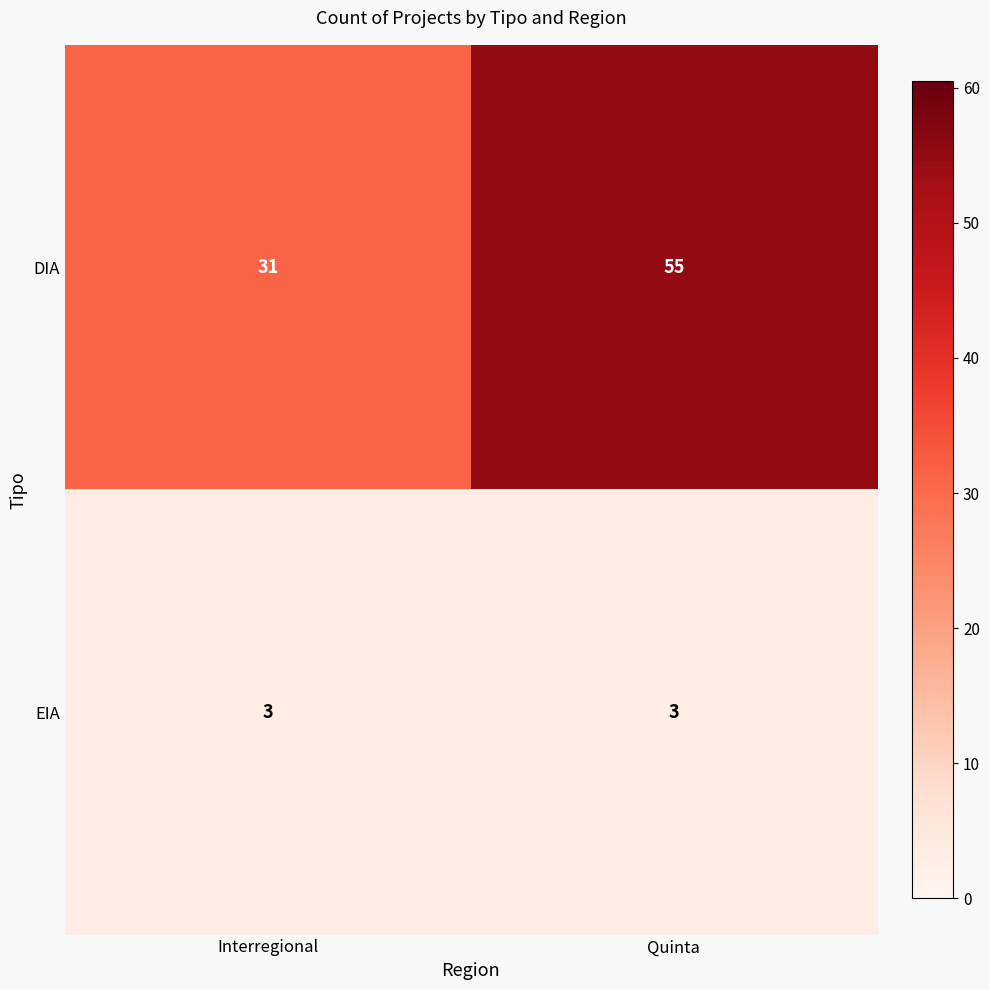

At which category is the sum across all series the highest?

Quinta